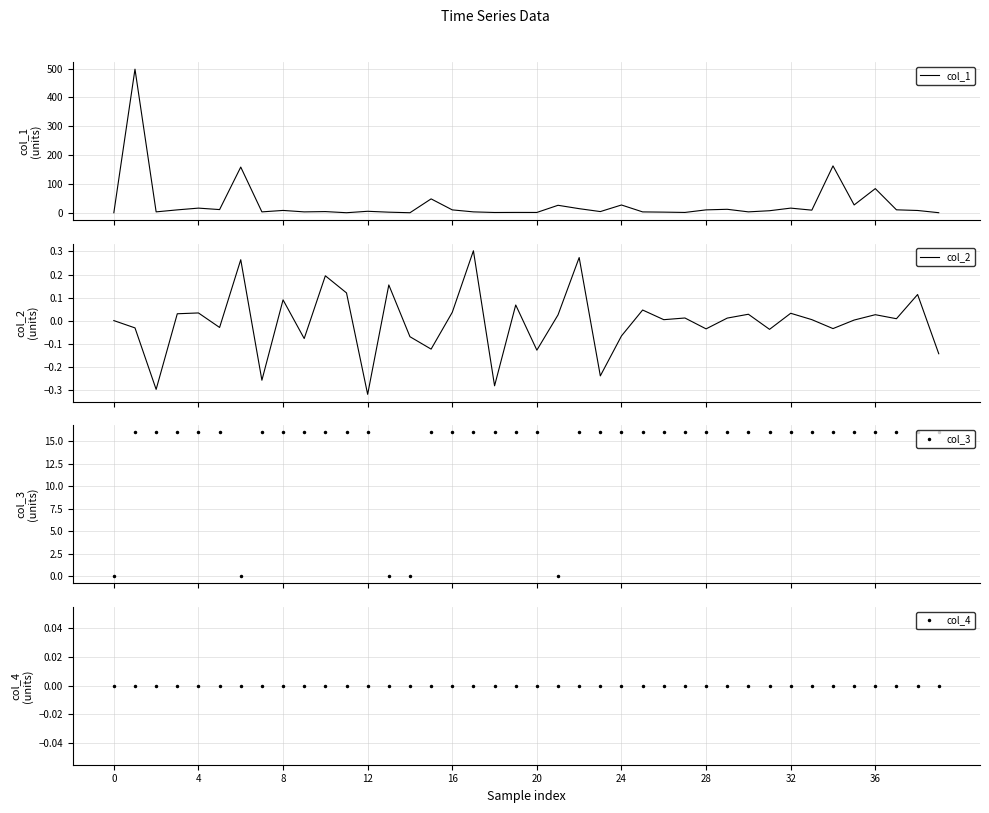

What is the value of the col_3 point at the 39th from the left?

16